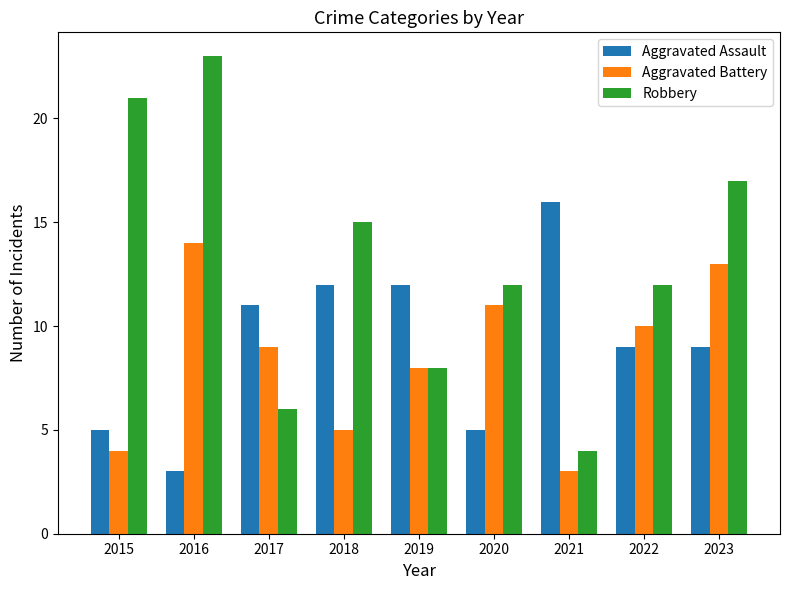

Is the value of Aggravated Battery at 2022 greater than the value of Aggravated Assault at 2022?

Yes